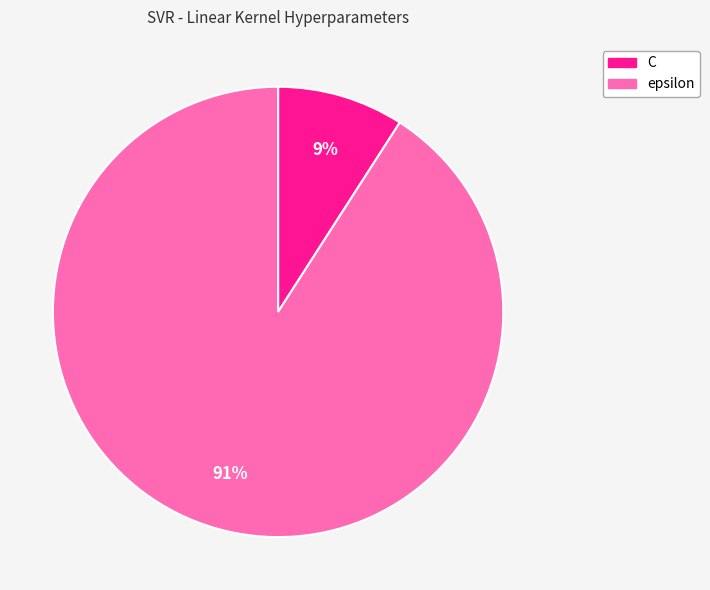

To the nearest percent, what is the difference between the C and epsilon slice percentages?

82%